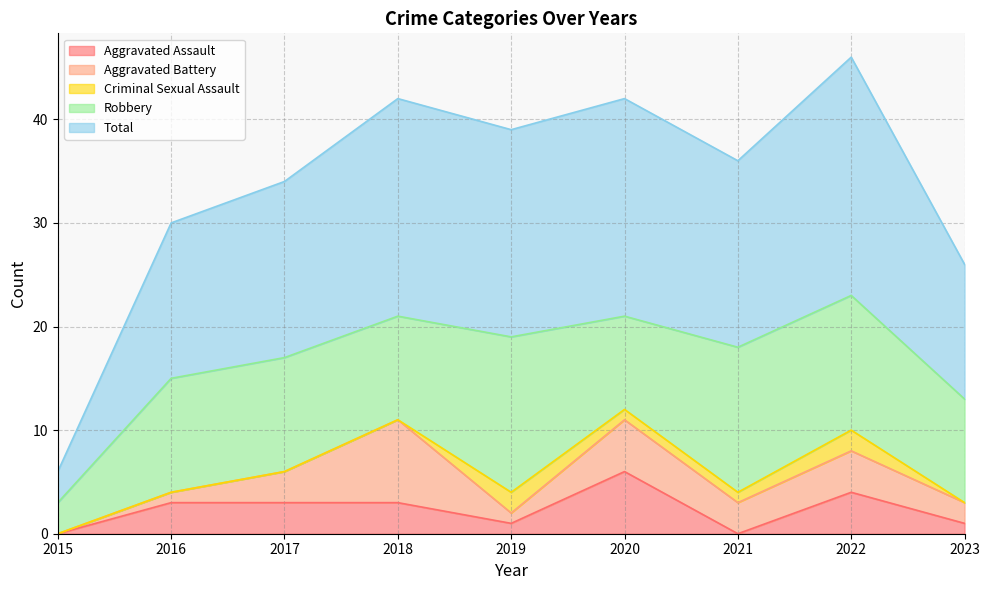

True or false: Criminal Sexual Assault has more than 0 interior local peaks.

True